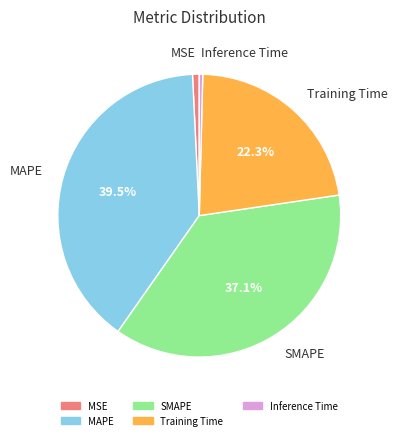

What is the largest slice in the pie chart?

MAPE